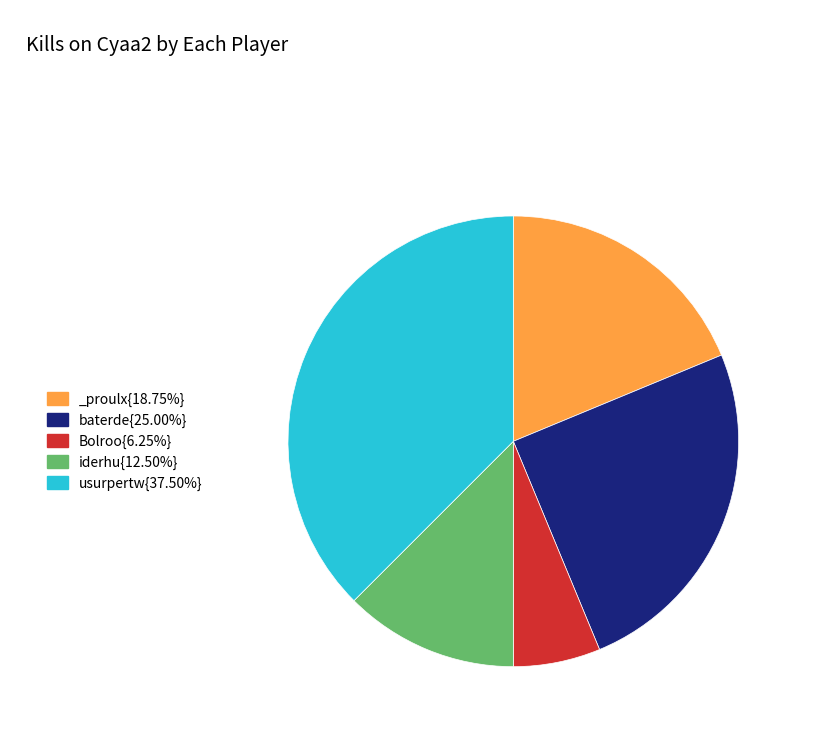

How many segments does this pie chart have?

5